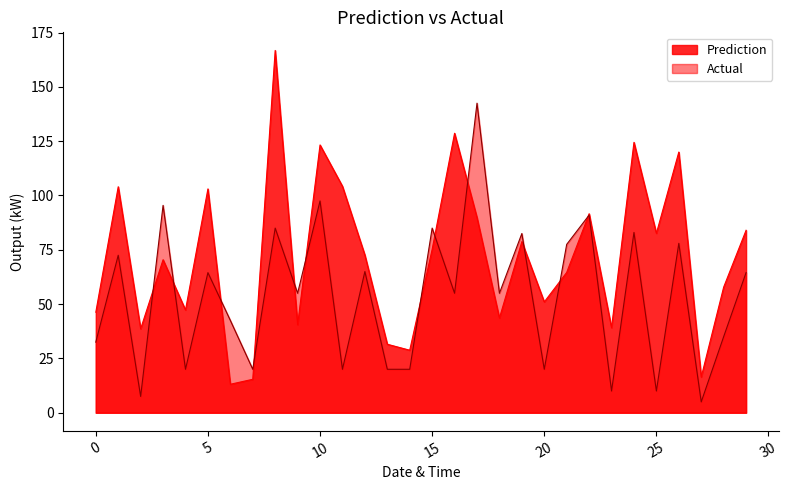

Which series has the widest spread of values?

Prediction